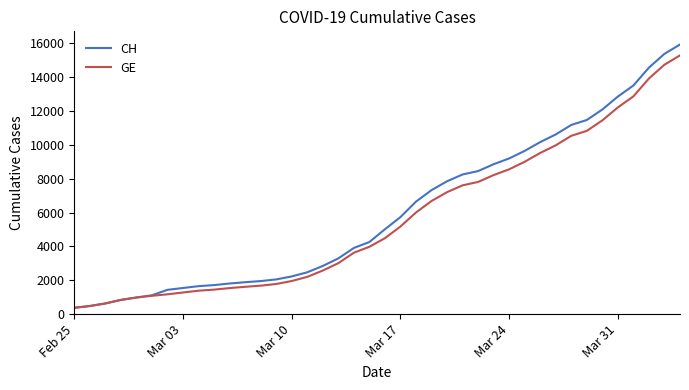

What is the minimum value shown in the chart?

375